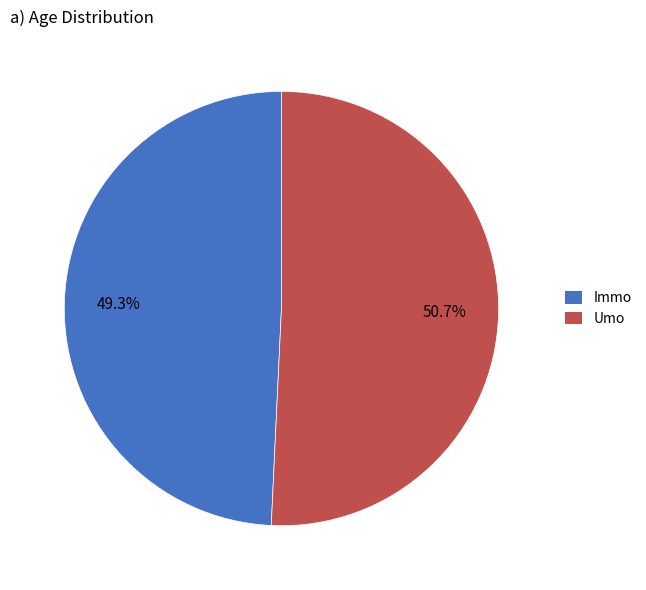

What is the ratio of the value at Umo to the value at Immo?

1.0